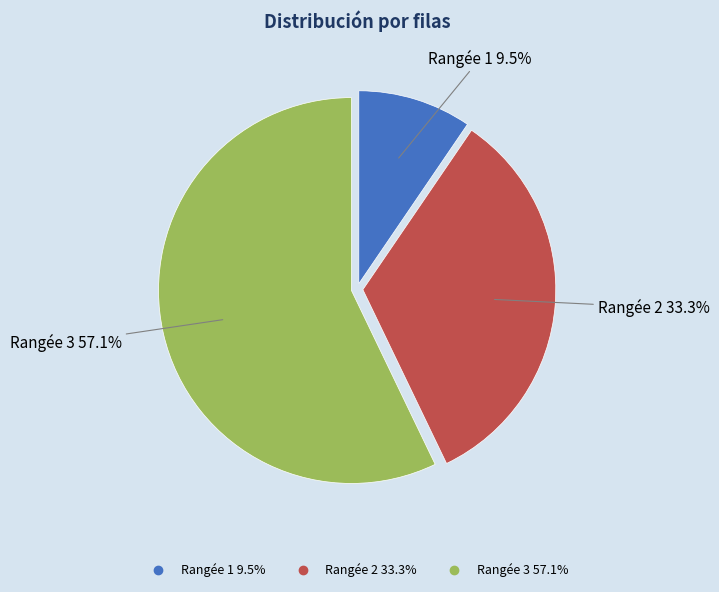

To the nearest percent, what is the difference between the largest and smallest slice percentages?

48%